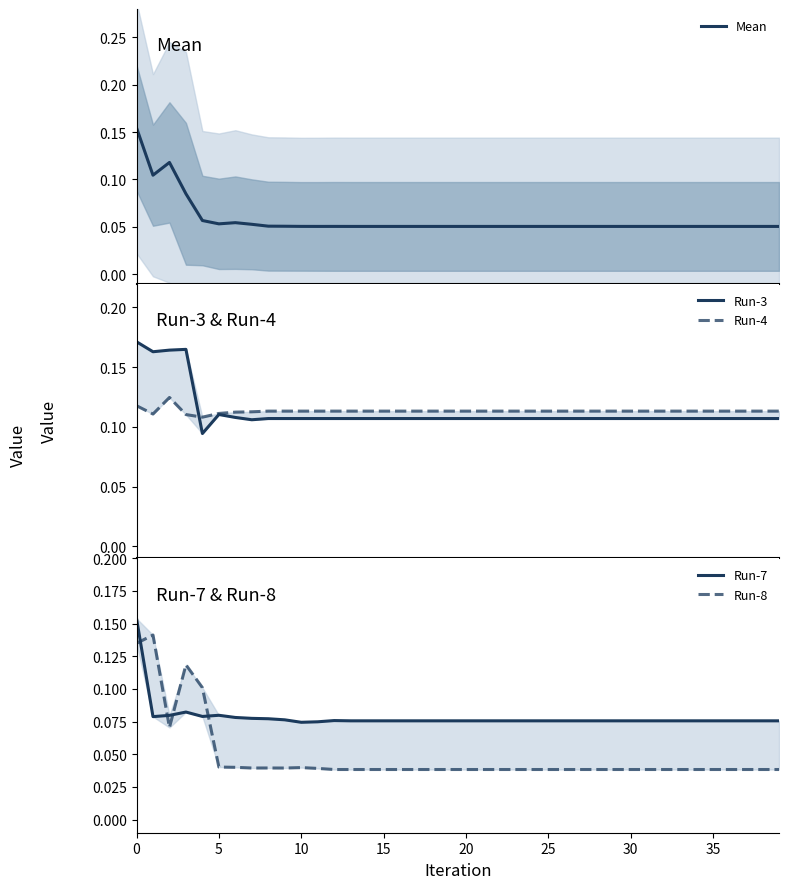

What is the sum of the Mean values at 24 and 17?

0.1